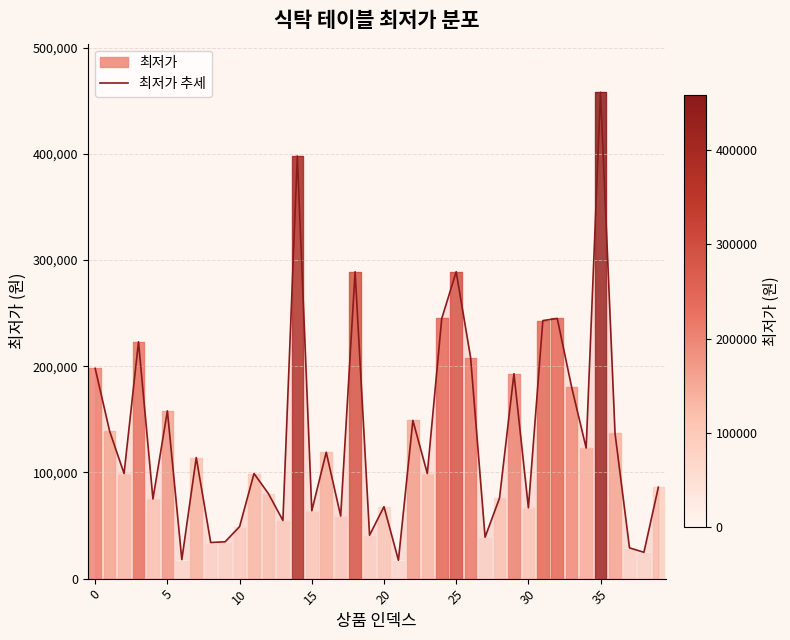

What is the value of the 17th point from the left?

119000